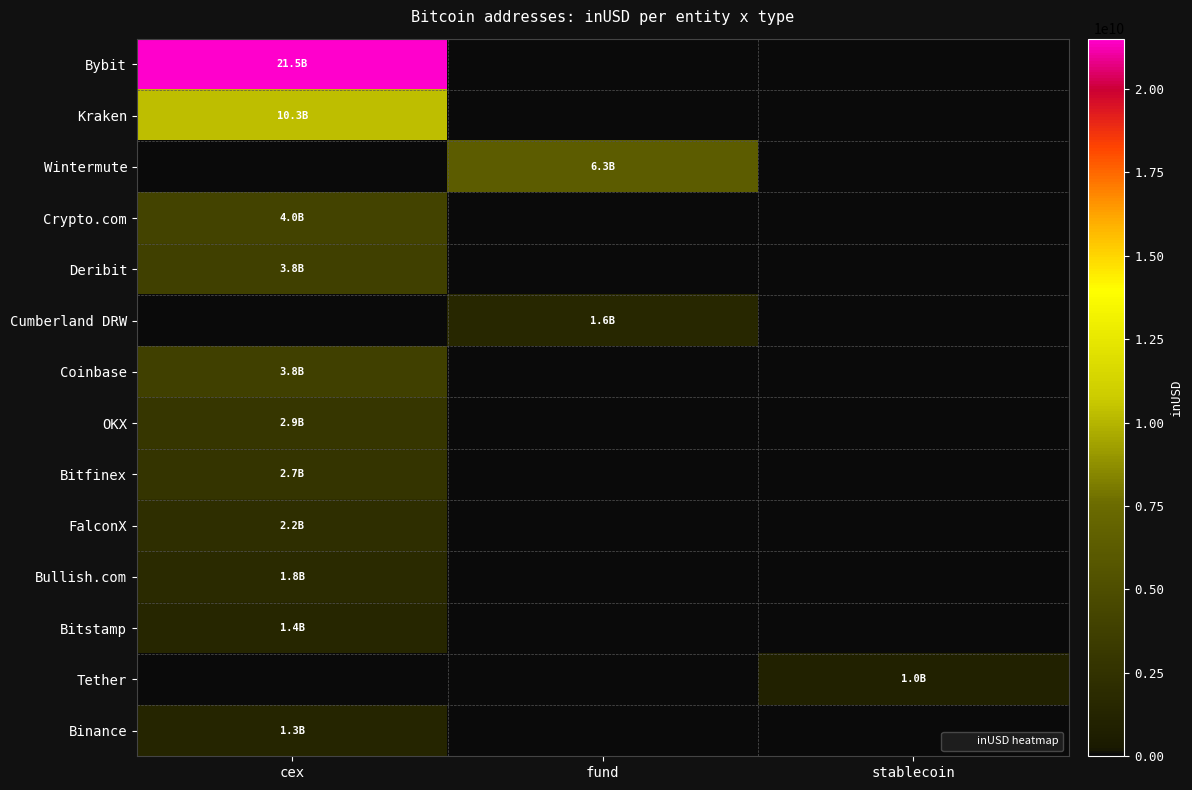

Reading left to right, list all the values displayed in this chart.

Bybit: cex=21502660146.6	fund=0.0	stablecoin=0.0
Kraken: cex=10330291105.5	fund=0.0	stablecoin=0.0
Wintermute: cex=0.0	fund=6283900207.5	stablecoin=0.0
Crypto.com: cex=4034127681.3	fund=0.0	stablecoin=0.0
Deribit: cex=3824267403.3	fund=0.0	stablecoin=0.0
Cumberland DRW: cex=0.0	fund=1565053088.1	stablecoin=0.0
Coinbase: cex=3793580566.9	fund=0.0	stablecoin=0.0
OKX: cex=2876128011.4	fund=0.0	stablecoin=0.0
Bitfinex: cex=2714713892.8	fund=0.0	stablecoin=0.0
FalconX: cex=2180351198.7	fund=0.0	stablecoin=0.0
Bullish.com: cex=1820340869.8	fund=0.0	stablecoin=0.0
Bitstamp: cex=1350618613.8	fund=0.0	stablecoin=0.0
Tether: cex=0.0	fund=0.0	stablecoin=1004186688.6
Binance: cex=1325450112.0	fund=0.0	stablecoin=0.0